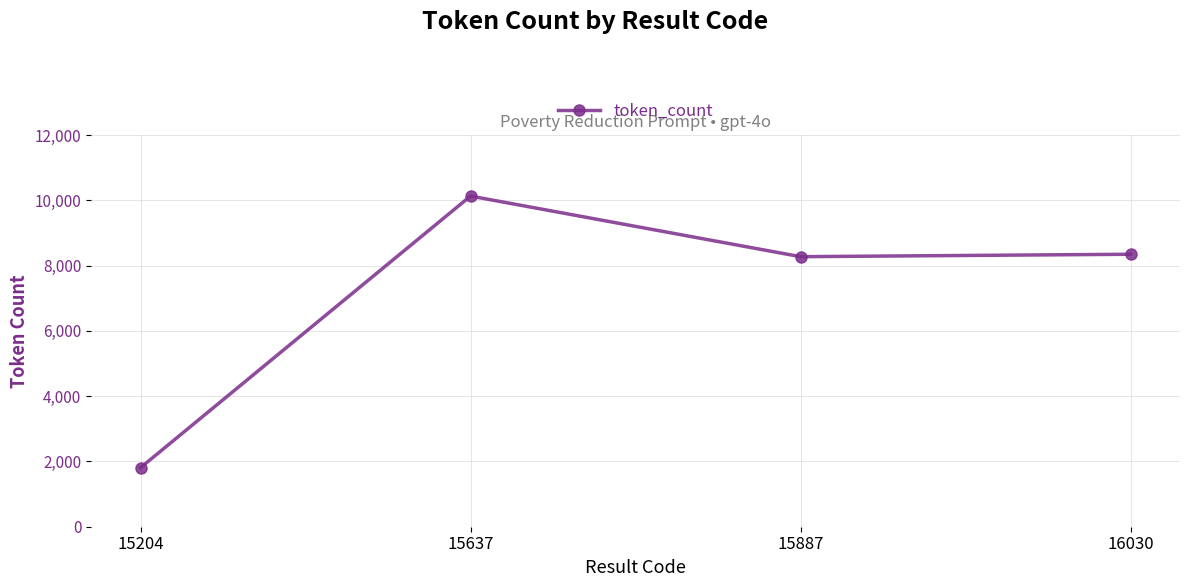

Reading left to right, transcribe all the data shown in this chart.

1809	10132	8275	8349